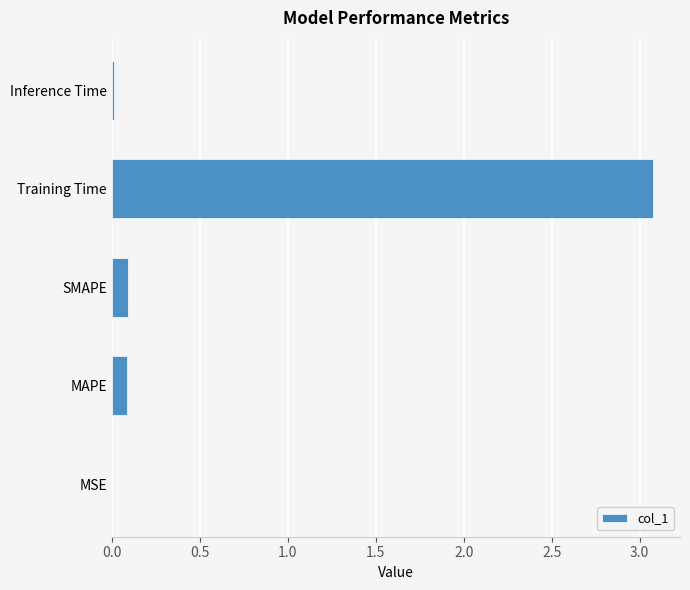

What is the sum of all values?

3.3